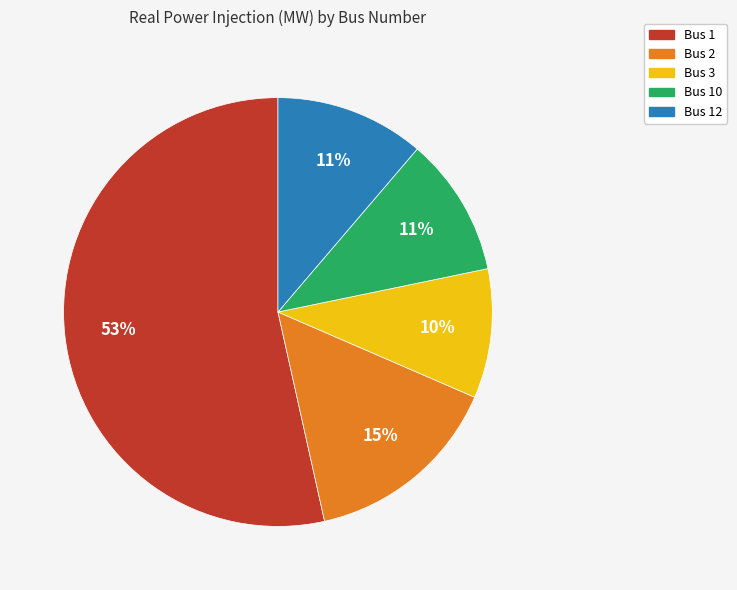

To the nearest percent, what is the average slice percentage?

20%